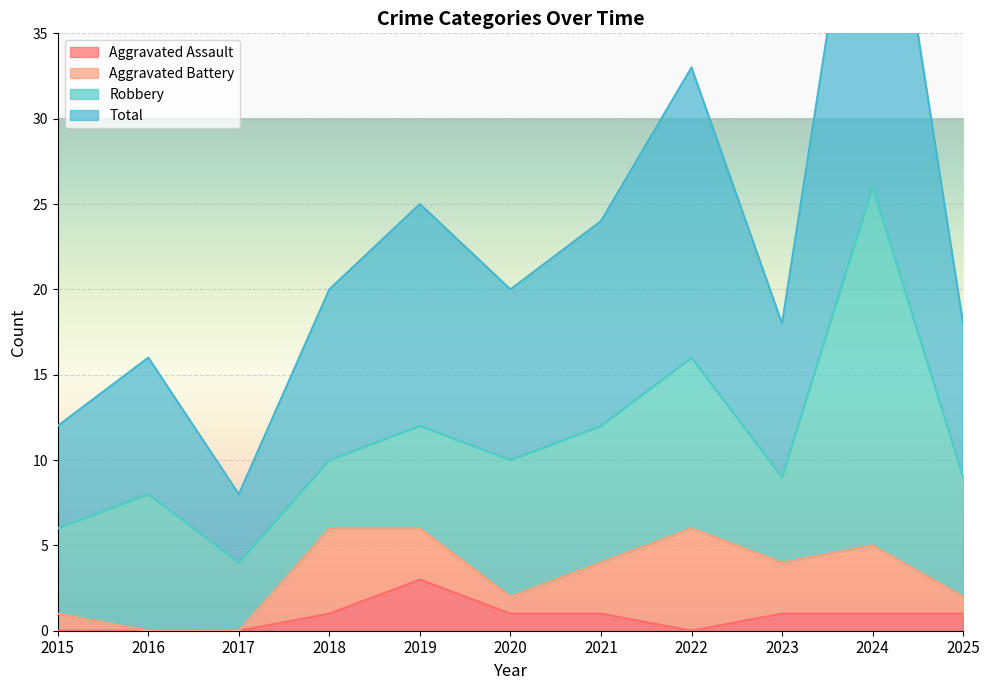

What is the highest value of the Aggravated Assault series?

3